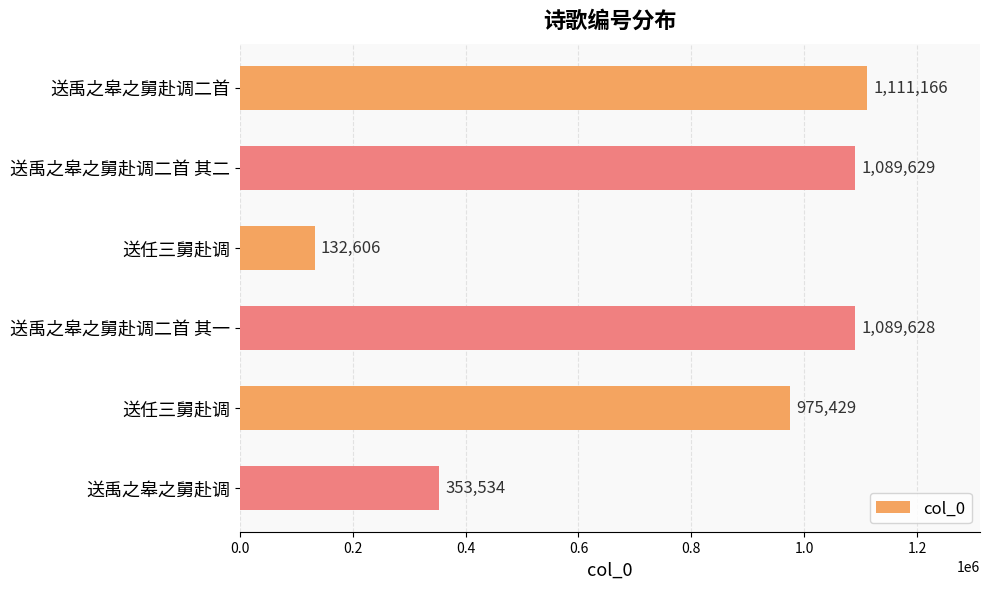

What is the sum of all values?

4751992